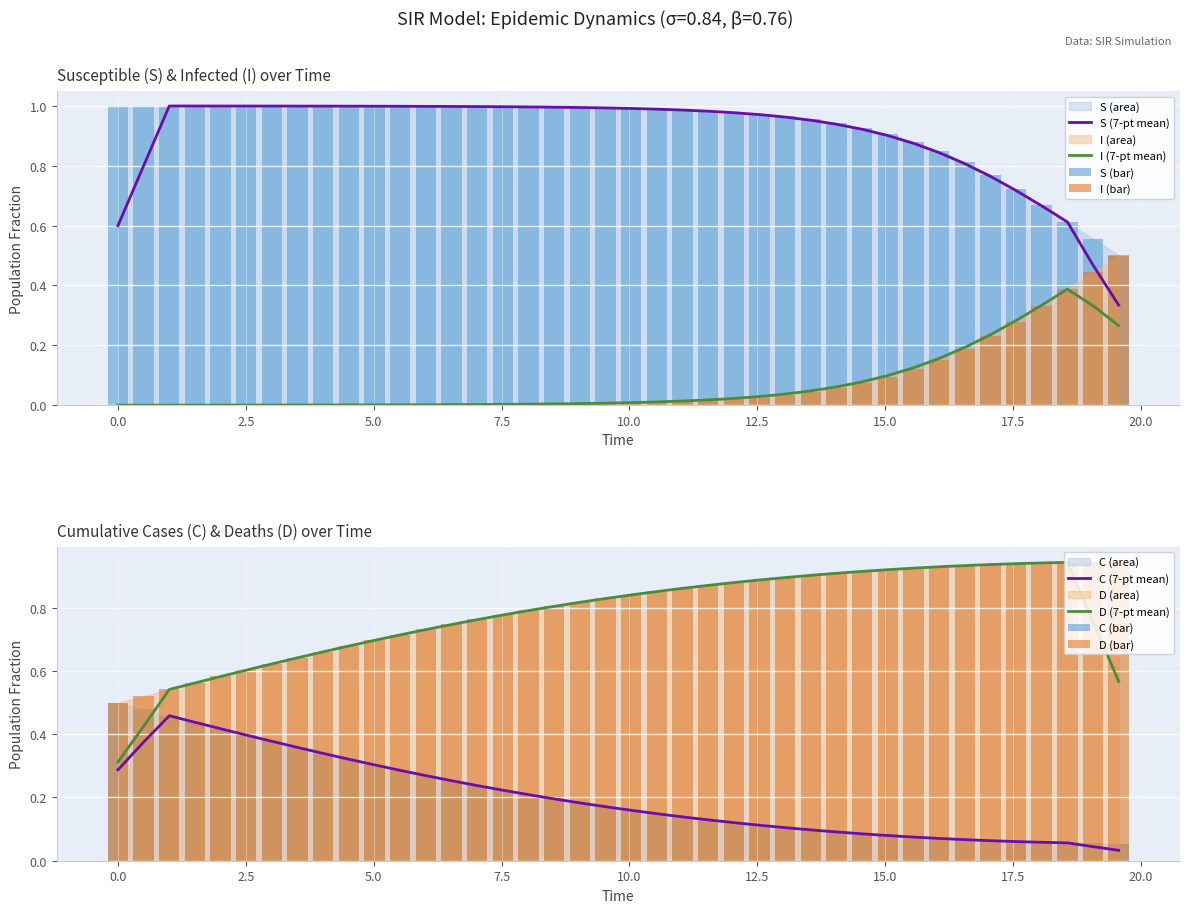

What is the difference between the maximum and minimum values in the I series?

0.5